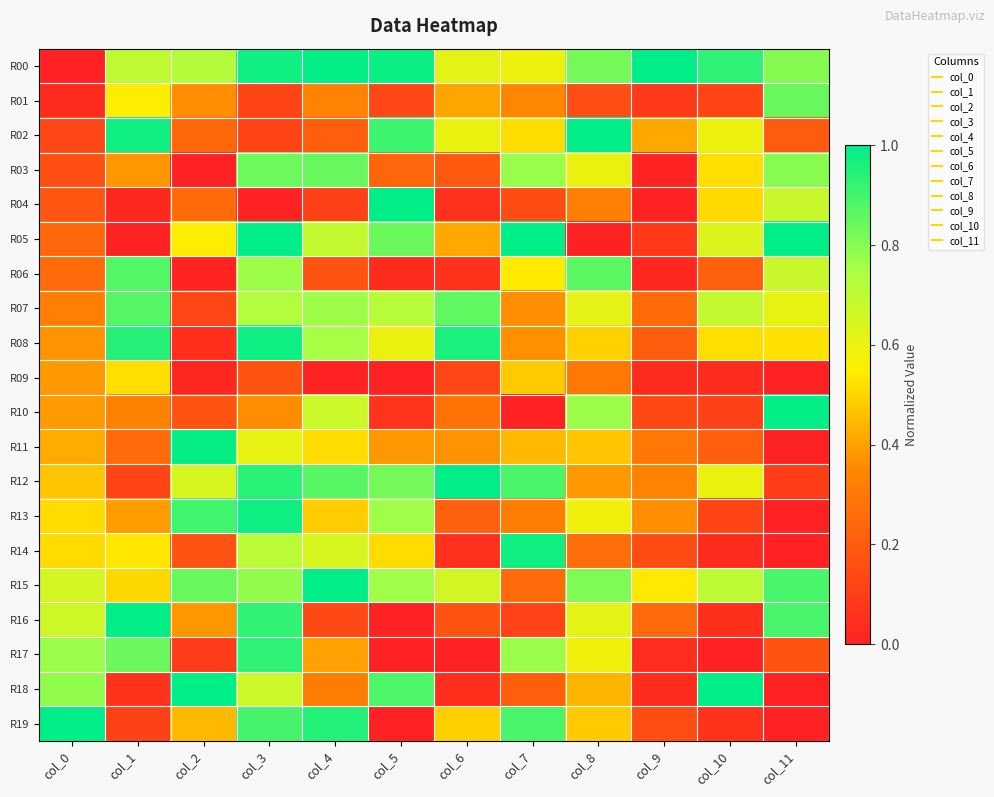

Reading left to right, extract all data points from this chart.

R00: col_0=0.0	col_1=0.7	col_2=0.7	col_3=1.0	col_4=1.0	col_5=1.0	col_6=0.6	col_7=0.6	col_8=0.8	col_9=1.0	col_10=0.9	col_11=0.8
R01: col_0=0.0	col_1=0.6	col_2=0.4	col_3=0.1	col_4=0.3	col_5=0.1	col_6=0.4	col_7=0.4	col_8=0.2	col_9=0.1	col_10=0.1	col_11=0.8
R02: col_0=0.1	col_1=1.0	col_2=0.2	col_3=0.1	col_4=0.2	col_5=0.9	col_6=0.6	col_7=0.5	col_8=1.0	col_9=0.4	col_10=0.6	col_11=0.2
R03: col_0=0.2	col_1=0.4	col_2=0.0	col_3=0.8	col_4=0.8	col_5=0.2	col_6=0.2	col_7=0.8	col_8=0.6	col_9=0.0	col_10=0.5	col_11=0.8
R04: col_0=0.2	col_1=0.0	col_2=0.3	col_3=0.0	col_4=0.1	col_5=1.0	col_6=0.1	col_7=0.1	col_8=0.3	col_9=0.0	col_10=0.5	col_11=0.7
R05: col_0=0.2	col_1=0.0	col_2=0.6	col_3=1.0	col_4=0.7	col_5=0.8	col_6=0.4	col_7=1.0	col_8=0.0	col_9=0.1	col_10=0.6	col_11=1.0
R06: col_0=0.2	col_1=0.9	col_2=0.0	col_3=0.8	col_4=0.2	col_5=0.0	col_6=0.1	col_7=0.5	col_8=0.9	col_9=0.0	col_10=0.2	col_11=0.7
R07: col_0=0.3	col_1=0.9	col_2=0.1	col_3=0.7	col_4=0.8	col_5=0.7	col_6=0.9	col_7=0.4	col_8=0.6	col_9=0.3	col_10=0.7	col_11=0.6
R08: col_0=0.4	col_1=0.9	col_2=0.0	col_3=1.0	col_4=0.8	col_5=0.6	col_6=1.0	col_7=0.4	col_8=0.5	col_9=0.2	col_10=0.5	col_11=0.5
R09: col_0=0.4	col_1=0.5	col_2=0.0	col_3=0.2	col_4=0.0	col_5=0.0	col_6=0.1	col_7=0.5	col_8=0.3	col_9=0.0	col_10=0.0	col_11=0.0
R10: col_0=0.4	col_1=0.3	col_2=0.2	col_3=0.4	col_4=0.7	col_5=0.1	col_6=0.3	col_7=0.0	col_8=0.8	col_9=0.1	col_10=0.1	col_11=1.0
R11: col_0=0.4	col_1=0.2	col_2=1.0	col_3=0.6	col_4=0.5	col_5=0.4	col_6=0.4	col_7=0.4	col_8=0.5	col_9=0.3	col_10=0.2	col_11=0.0
R12: col_0=0.5	col_1=0.1	col_2=0.6	col_3=0.9	col_4=0.9	col_5=0.8	col_6=1.0	col_7=0.9	col_8=0.4	col_9=0.3	col_10=0.6	col_11=0.1
R13: col_0=0.5	col_1=0.4	col_2=0.9	col_3=1.0	col_4=0.5	col_5=0.8	col_6=0.2	col_7=0.3	col_8=0.6	col_9=0.4	col_10=0.1	col_11=0.0
R14: col_0=0.5	col_1=0.5	col_2=0.2	col_3=0.7	col_4=0.6	col_5=0.5	col_6=0.1	col_7=1.0	col_8=0.3	col_9=0.1	col_10=0.0	col_11=0.0
R15: col_0=0.6	col_1=0.5	col_2=0.8	col_3=0.8	col_4=1.0	col_5=0.8	col_6=0.7	col_7=0.2	col_8=0.8	col_9=0.5	col_10=0.7	col_11=0.9
R16: col_0=0.7	col_1=1.0	col_2=0.4	col_3=0.9	col_4=0.1	col_5=0.0	col_6=0.2	col_7=0.1	col_8=0.6	col_9=0.2	col_10=0.0	col_11=0.9
R17: col_0=0.8	col_1=0.8	col_2=0.1	col_3=0.9	col_4=0.4	col_5=0.0	col_6=0.0	col_7=0.8	col_8=0.6	col_9=0.0	col_10=0.0	col_11=0.2
R18: col_0=0.8	col_1=0.1	col_2=1.0	col_3=0.7	col_4=0.3	col_5=0.9	col_6=0.0	col_7=0.2	col_8=0.4	col_9=0.0	col_10=1.0	col_11=0.0
R19: col_0=1.0	col_1=0.1	col_2=0.4	col_3=0.9	col_4=0.9	col_5=0.0	col_6=0.5	col_7=0.9	col_8=0.5	col_9=0.2	col_10=0.1	col_11=0.0